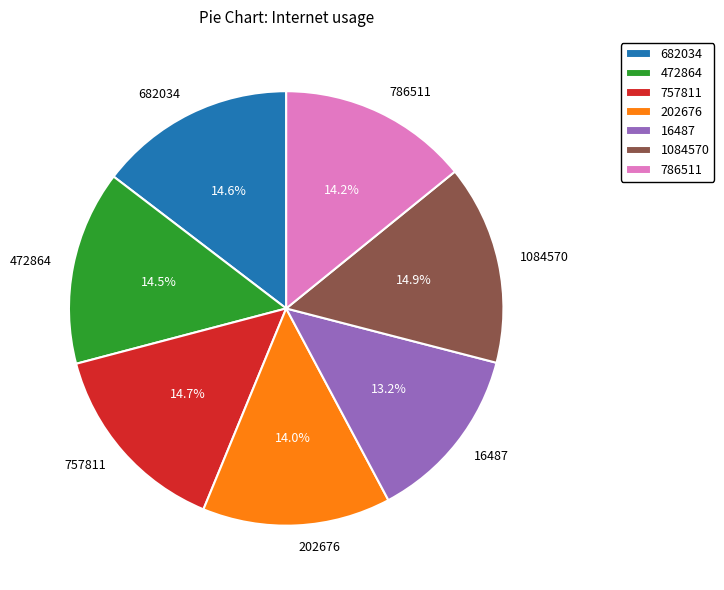

Which has a higher value, 682034 or 202676?

682034